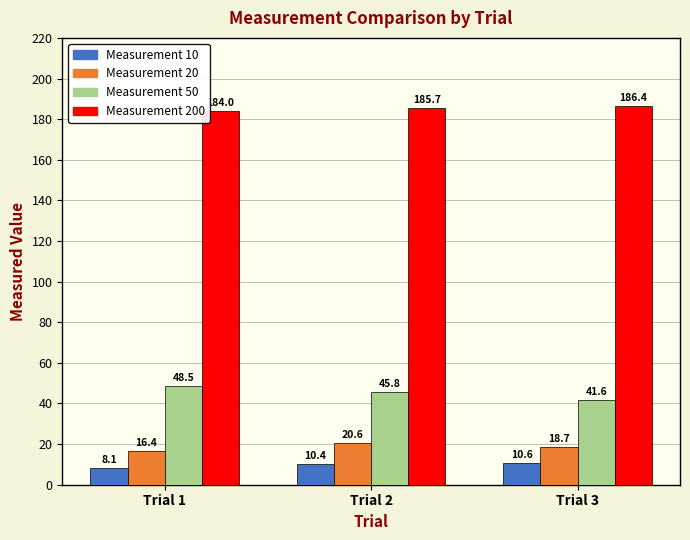

What is the maximum value shown in the chart?

186.4